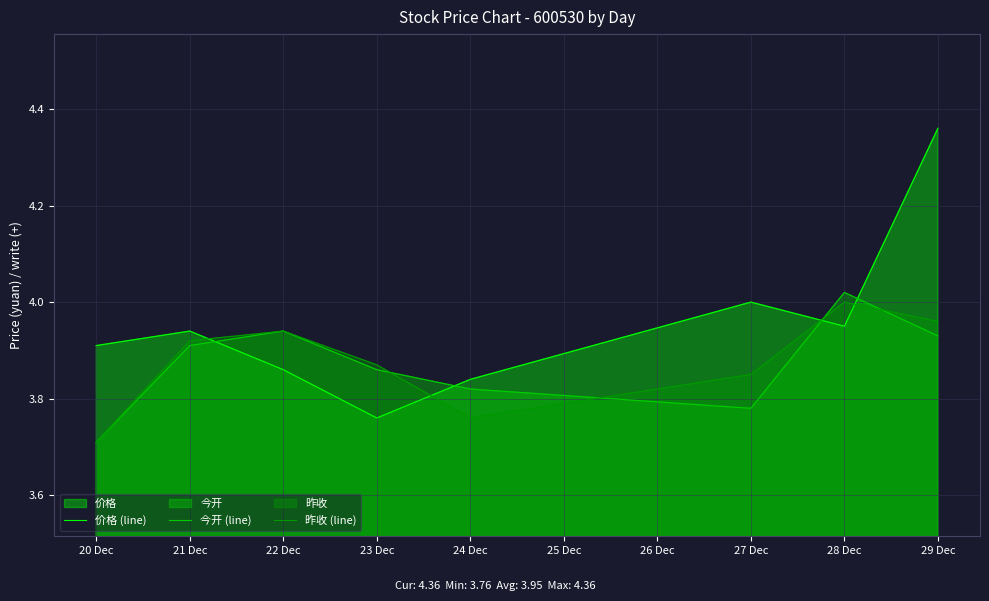

What is the total value across all series at 23 Dec?

11.5